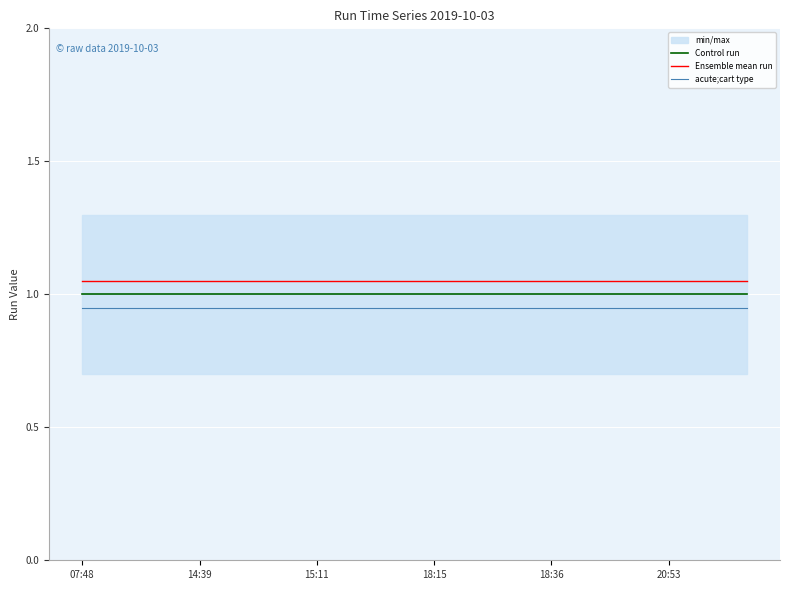

What is the sum of all acute;cart type values?

17.1